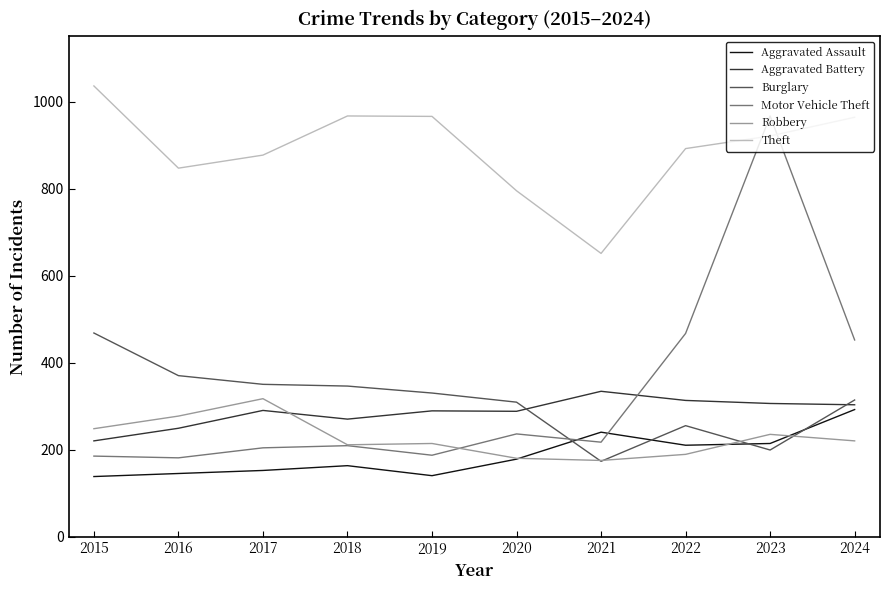

Which category has the highest value across all series?

2015